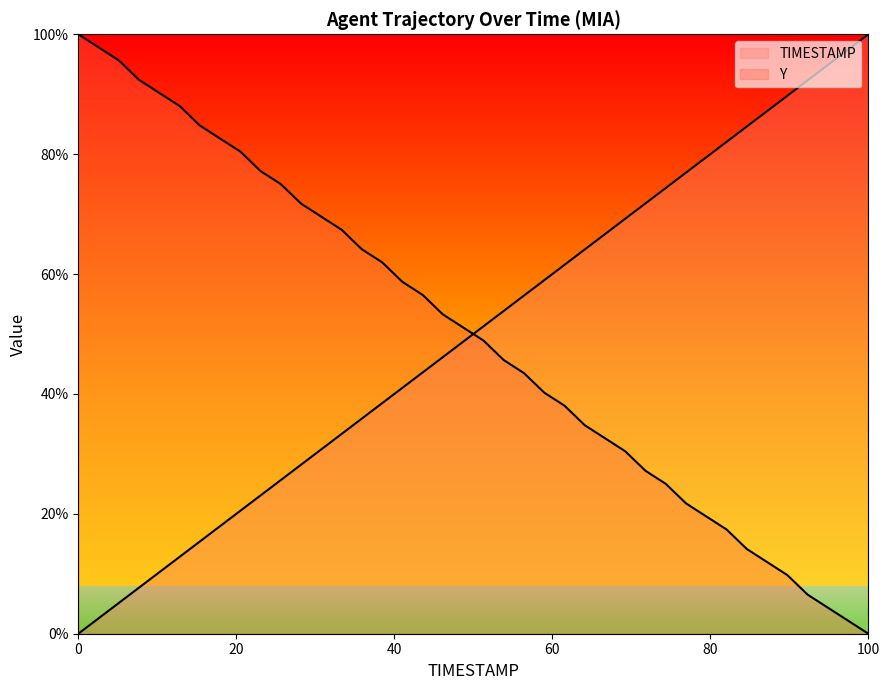

Is the value of TIMESTAMP at 59.9 greater than the value of Y at 60.1?

Yes